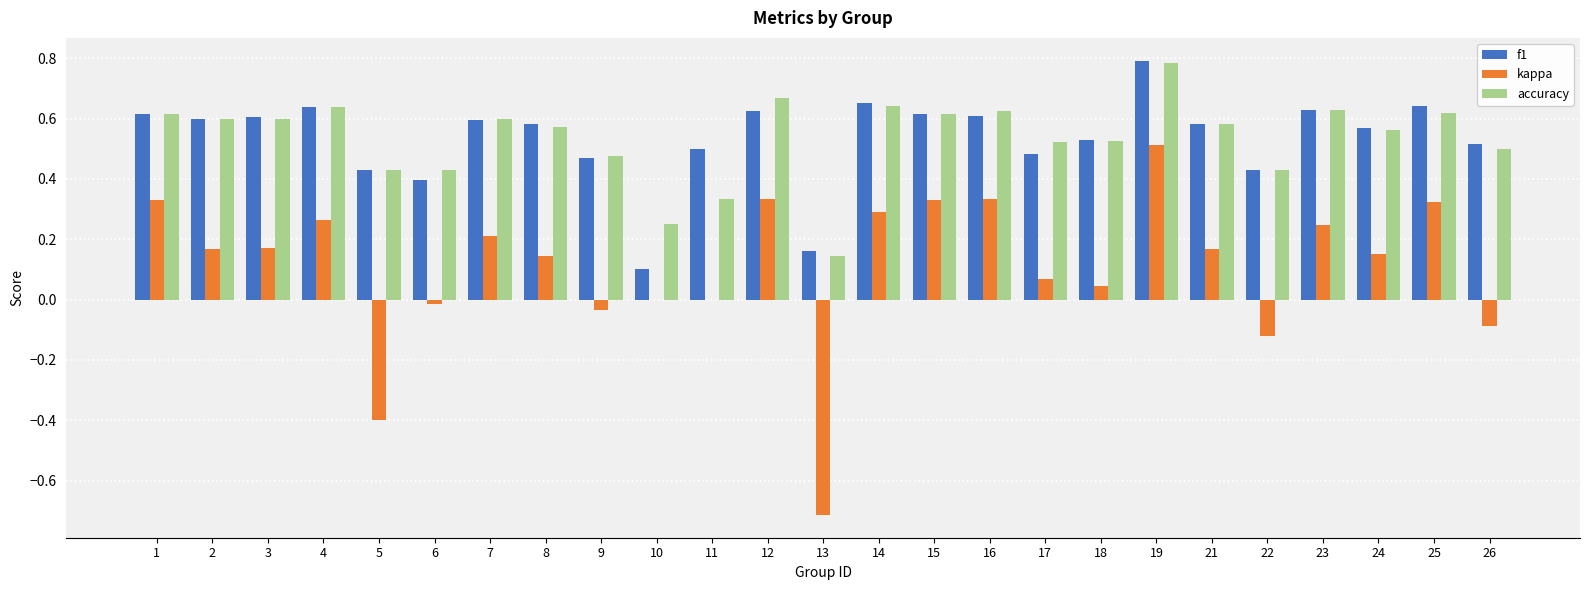

Which label corresponds to the largest value in the chart?

19